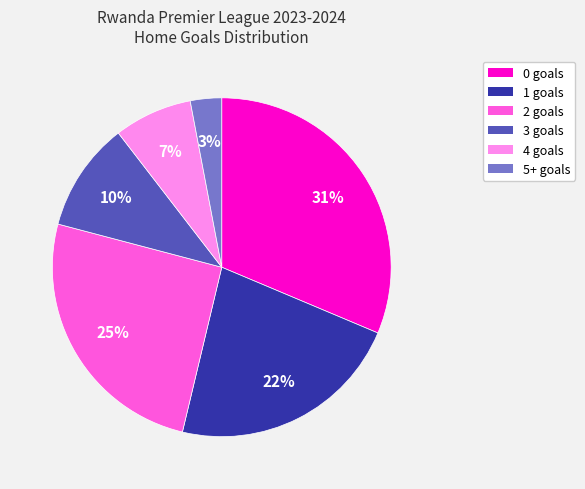

To the nearest percent, what is the difference between the 2 and 5+ slice percentages?

22%